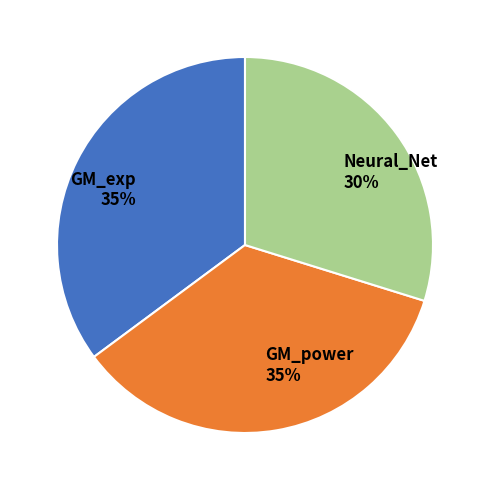

Which has a higher value, GM_exp or Neural_Net?

GM_exp